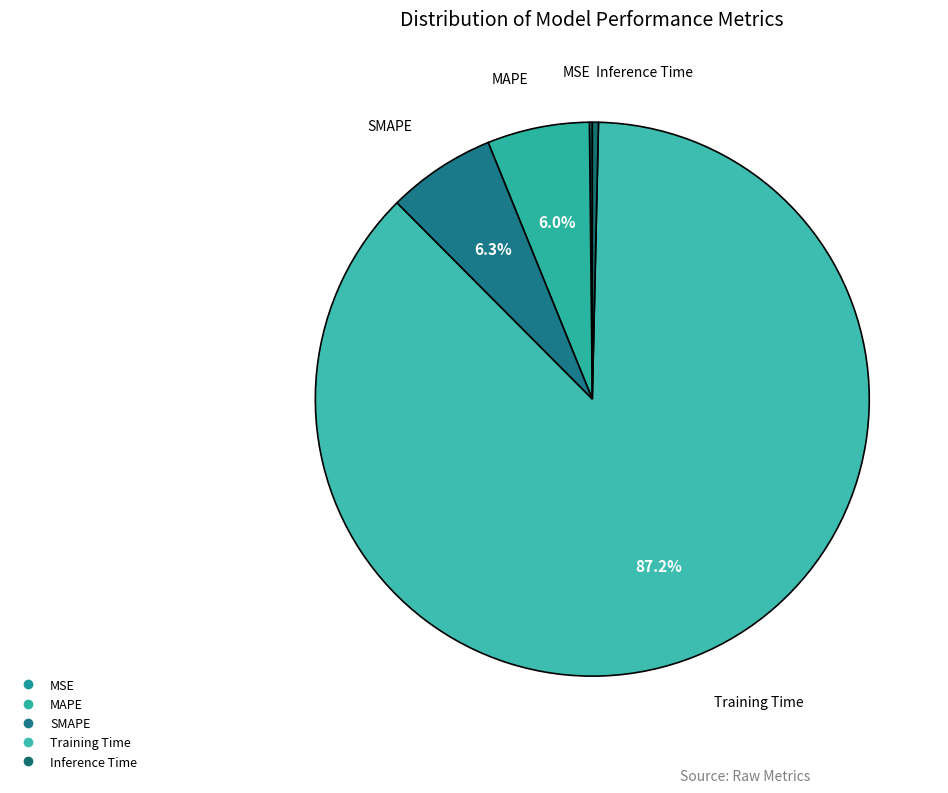

What is the largest slice in the pie chart?

Training Time